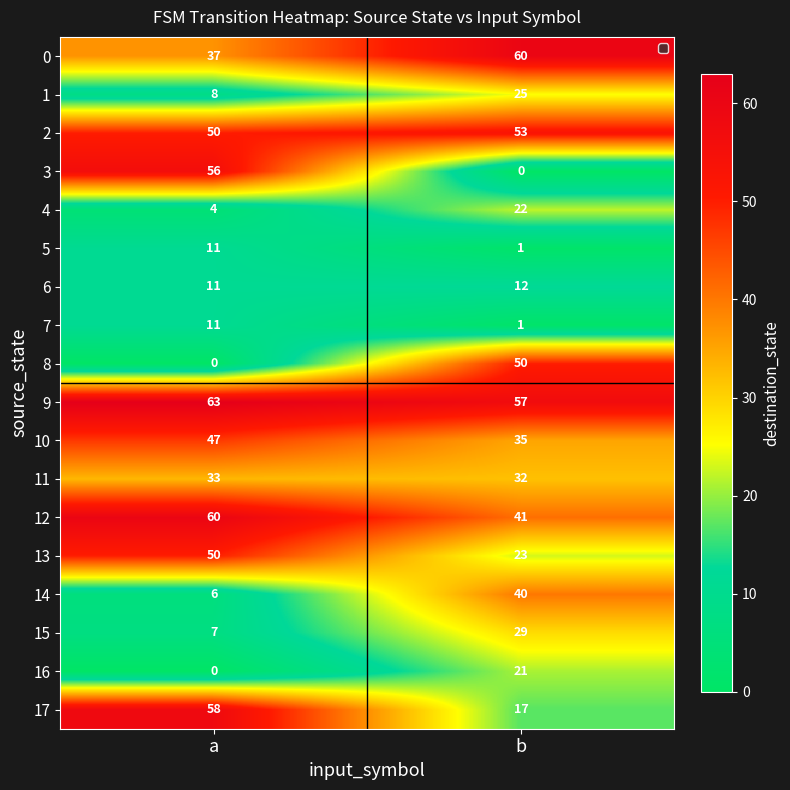

Which label corresponds to the largest value in the chart?

a